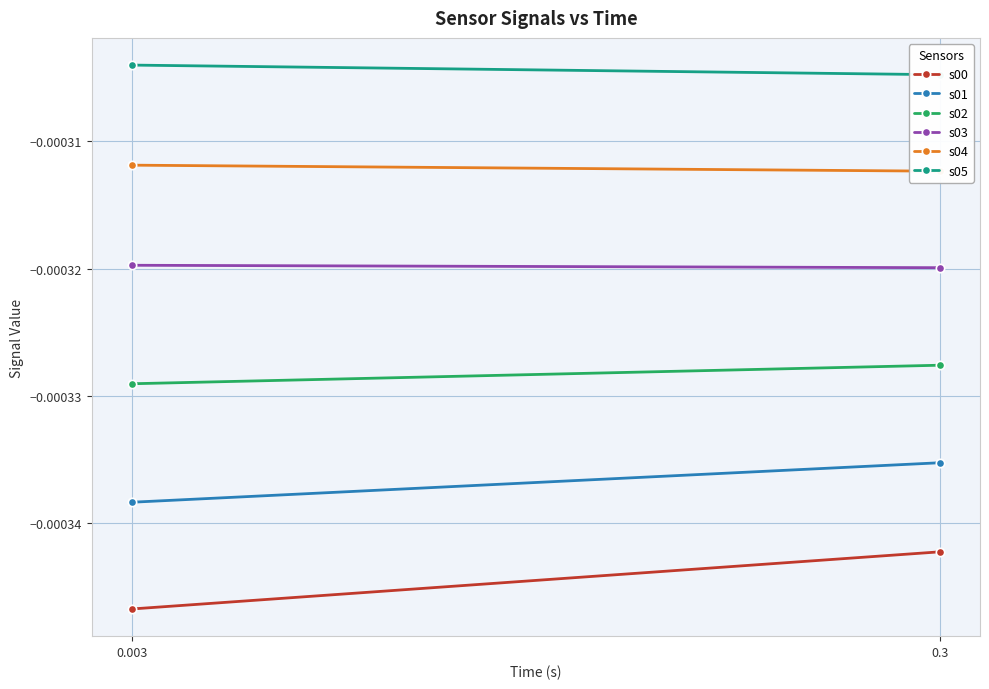

Is this an area chart (filled region under the line)?

No